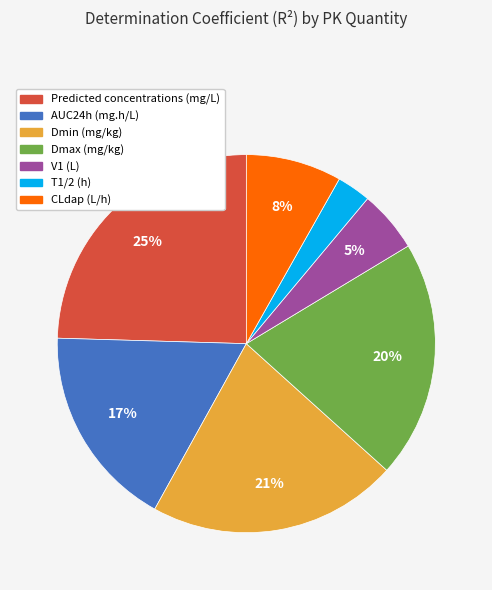

Count the number of slices in the pie.

7